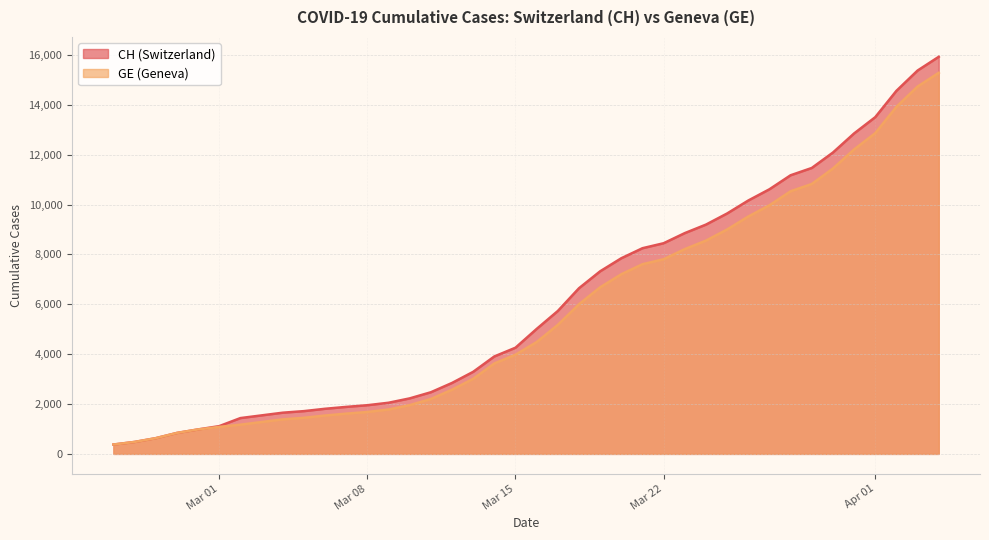

True or false: CH has a value of 9642 at 2020-03-25.

True